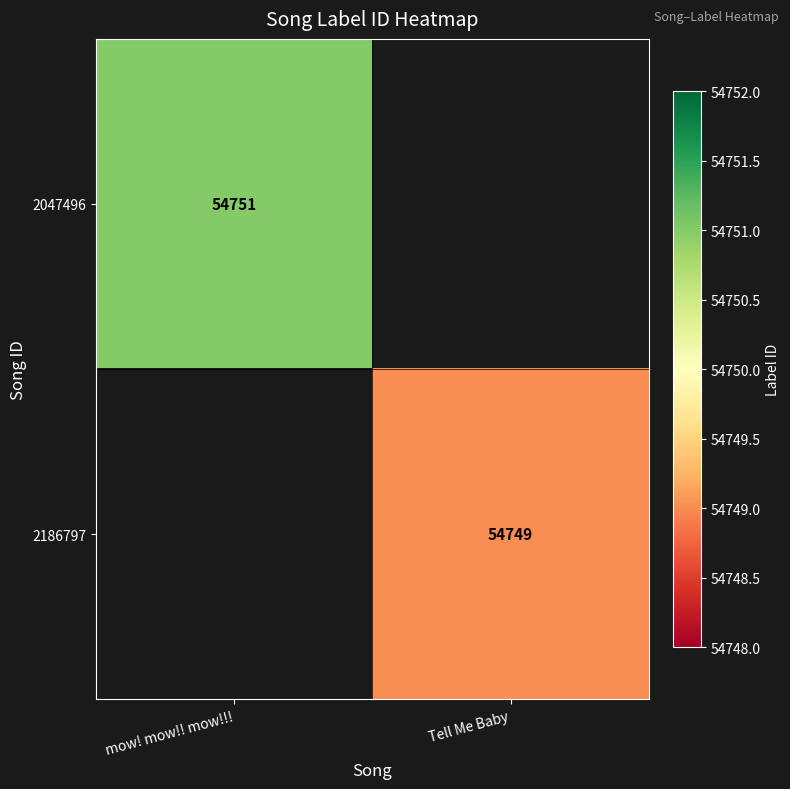

The value of 2186797 at Tell Me Baby is 54749. True or false?

True